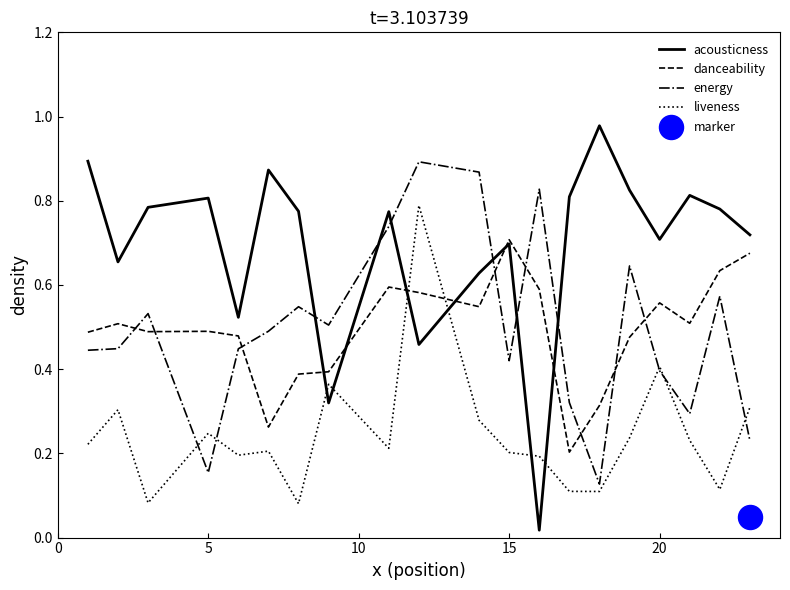

True or false: energy and acousticness cross at least once.

True